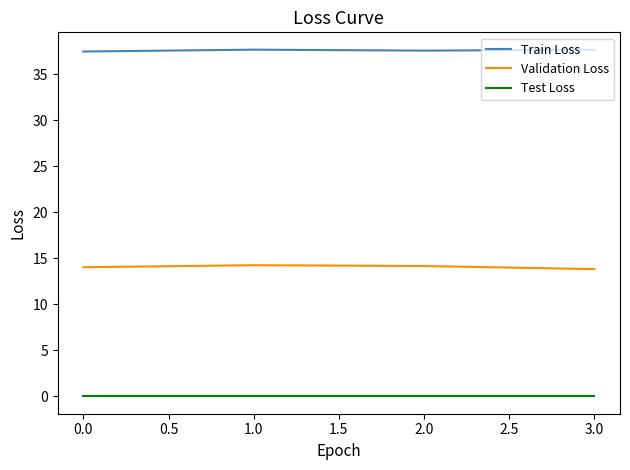

Rank the series by their maximum value, from lowest to highest.

Test Loss, Validation Loss, Train Loss